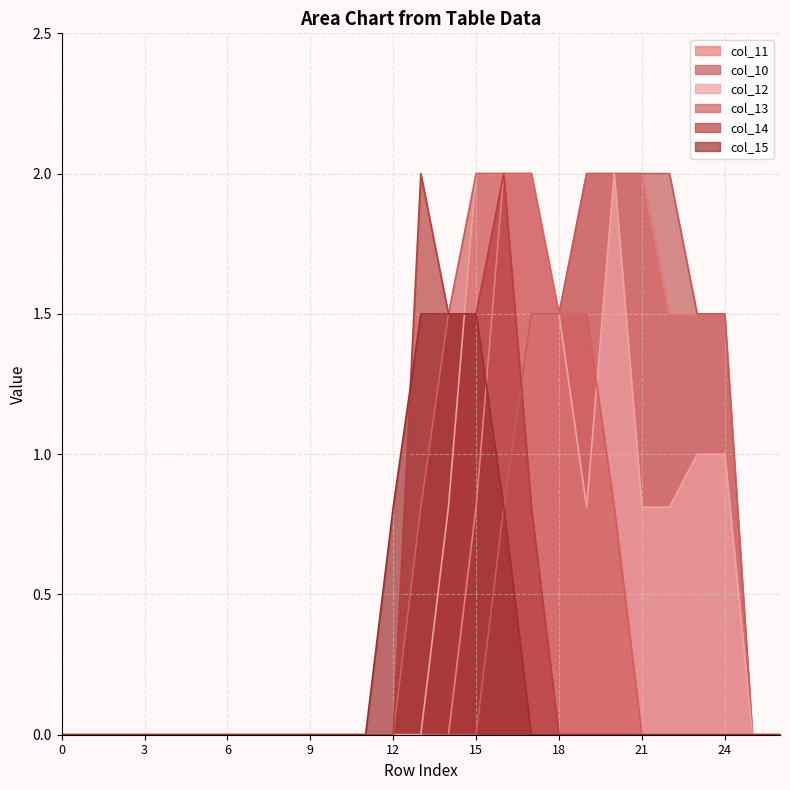

How many series are shown in this chart?

6